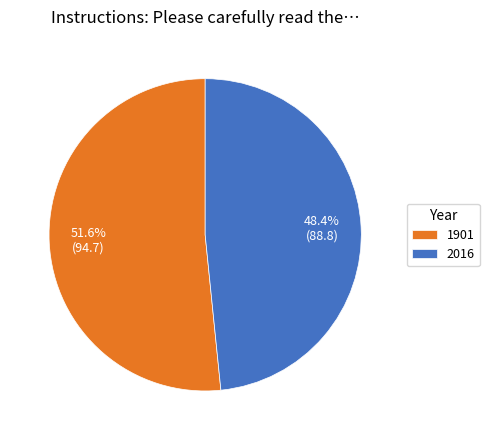

Which slice is the smallest?

2016